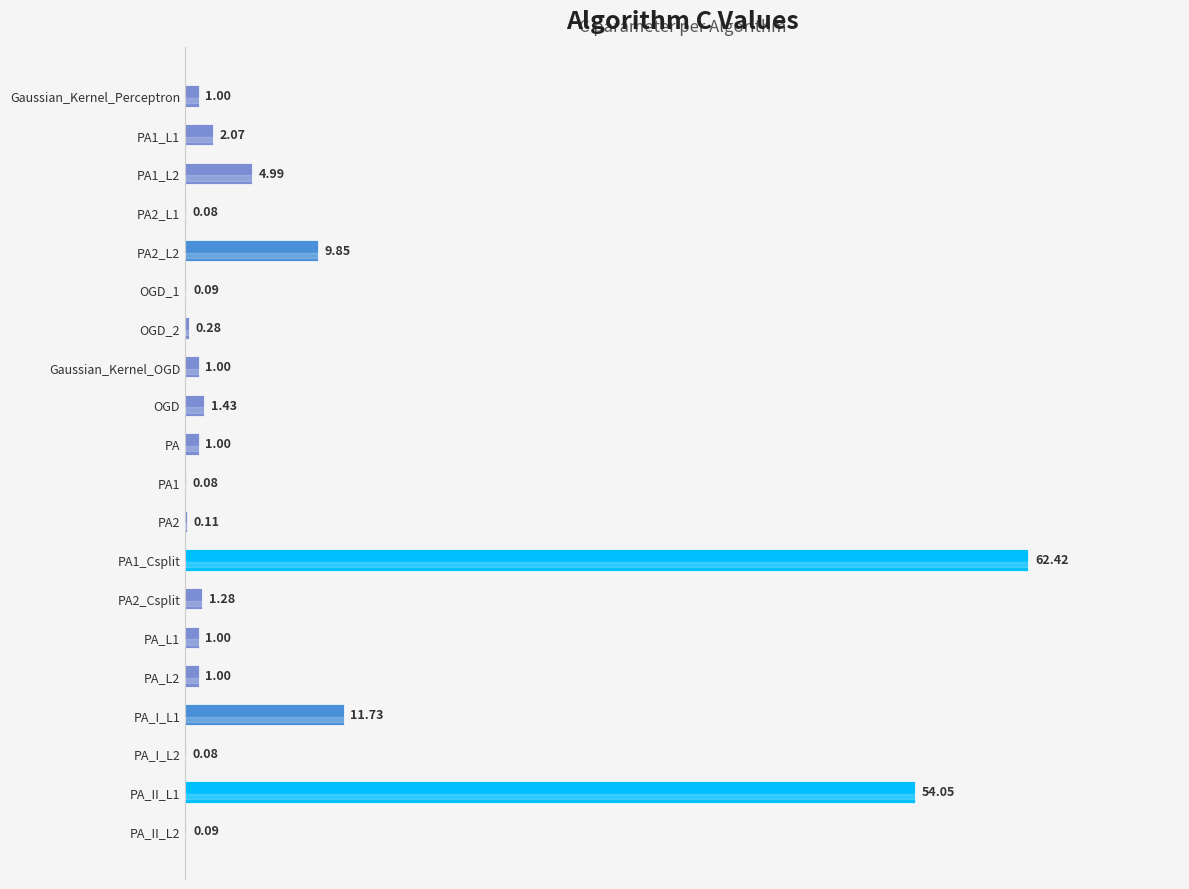

What is the change in value from OGD to PA2?

-1.3